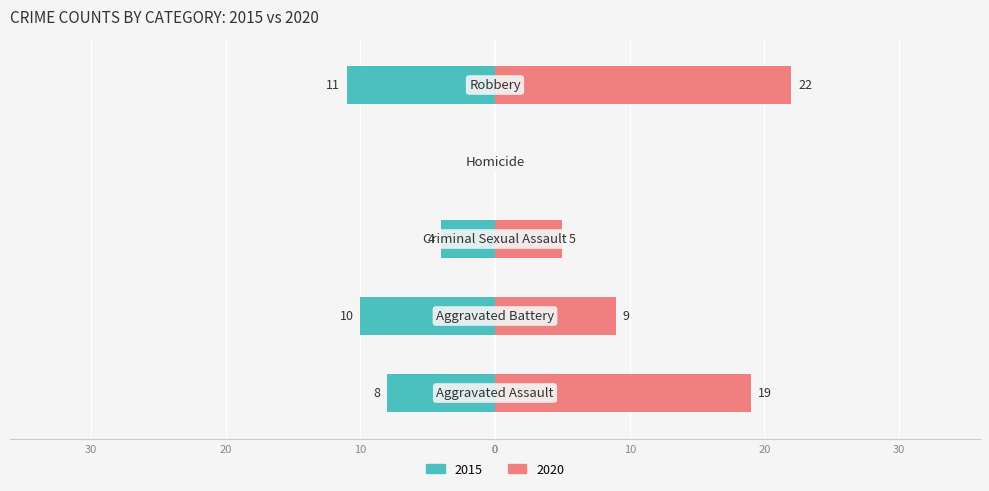

How many data points in Right (2020) are less than 9?

2